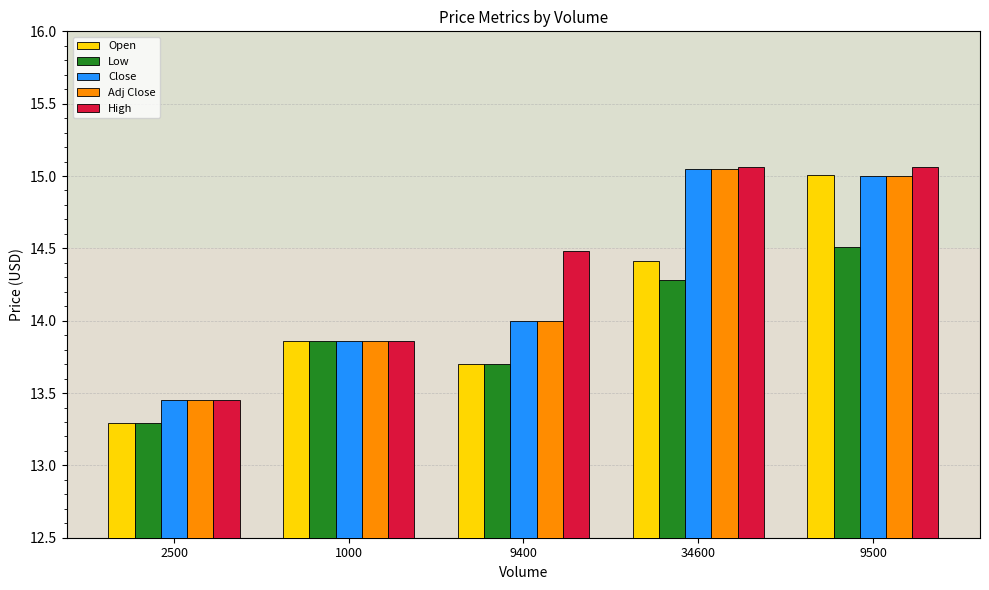

At which category does the chart reach its minimum across all series?

2500